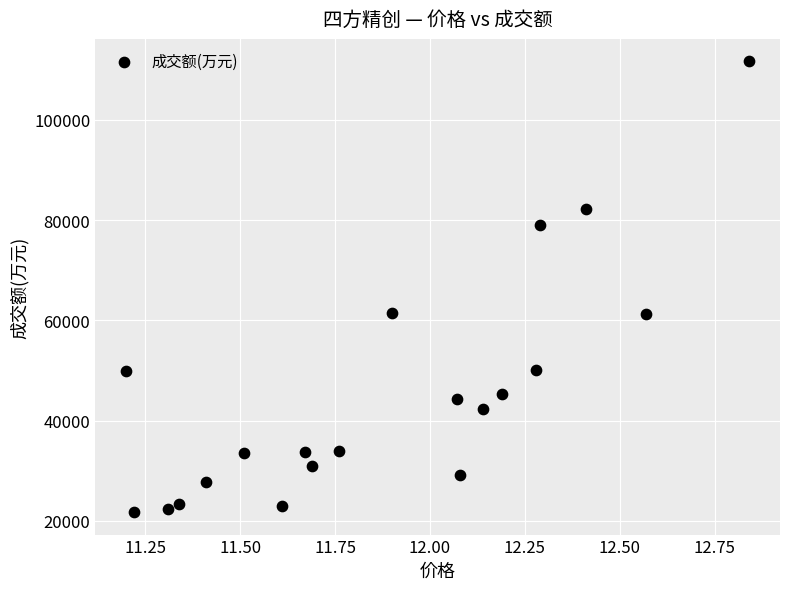

What is the range of Y values (max minus min)?

89931